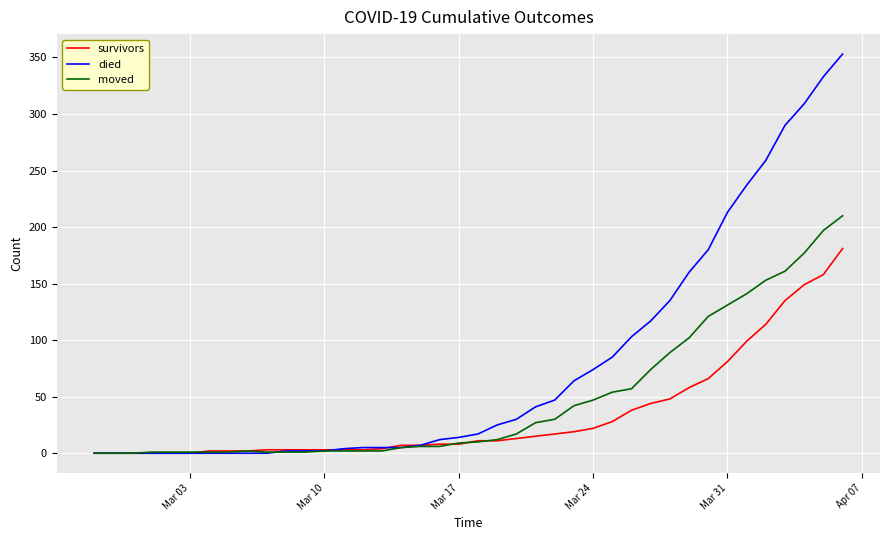

Rank the series by their average value, from highest to lowest.

died, moved, survivors